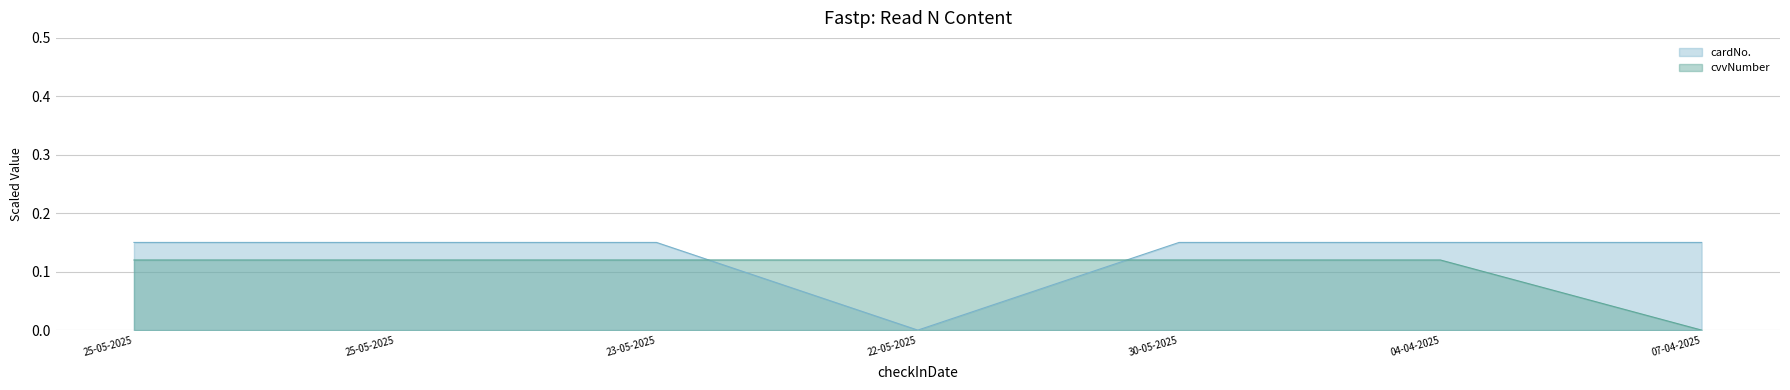

What are all the series names shown in the legend?

cardNo., cvvNumber